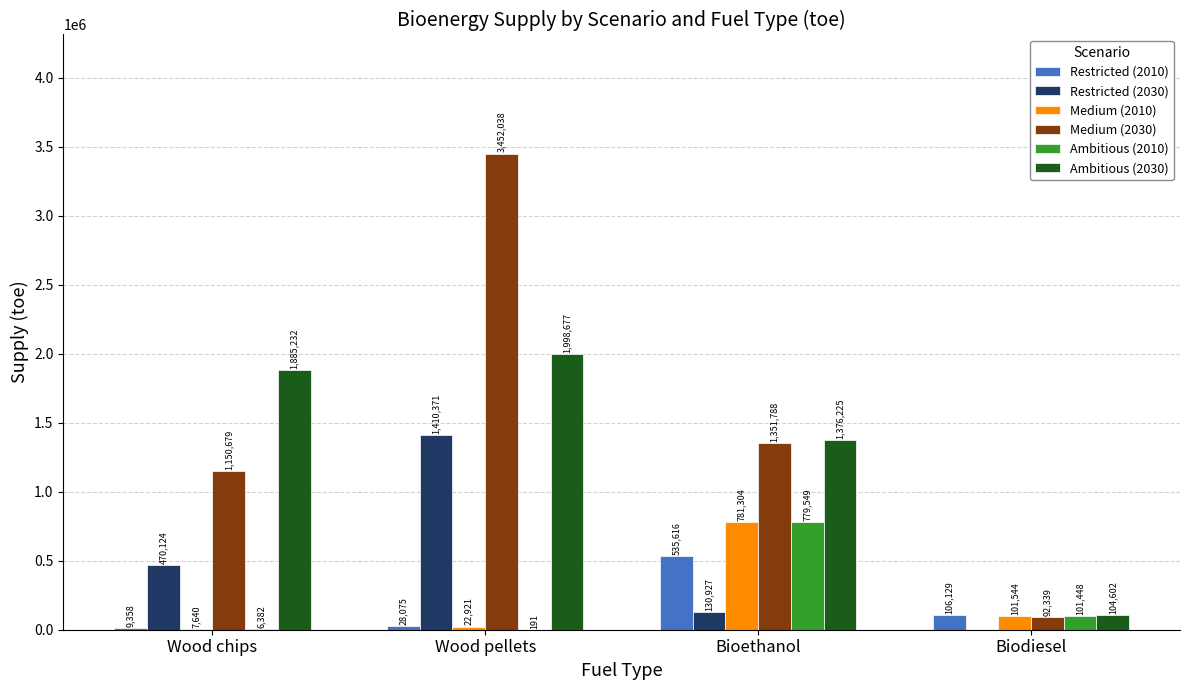

Which series changed the most between Wood pellets and Bioethanol?

Medium (2030)